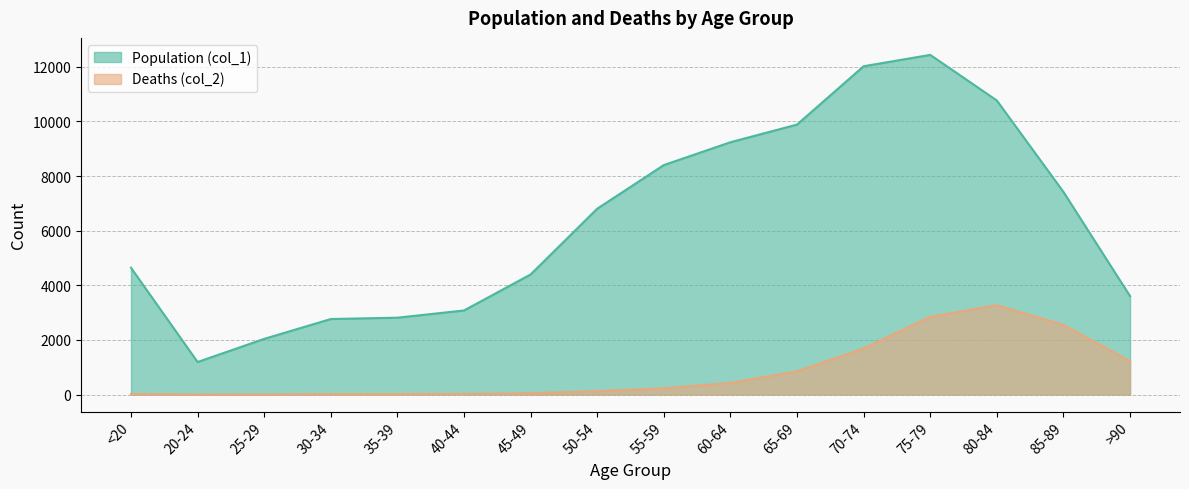

At which category does Deaths (col_2) reach its first local valley?

25-29